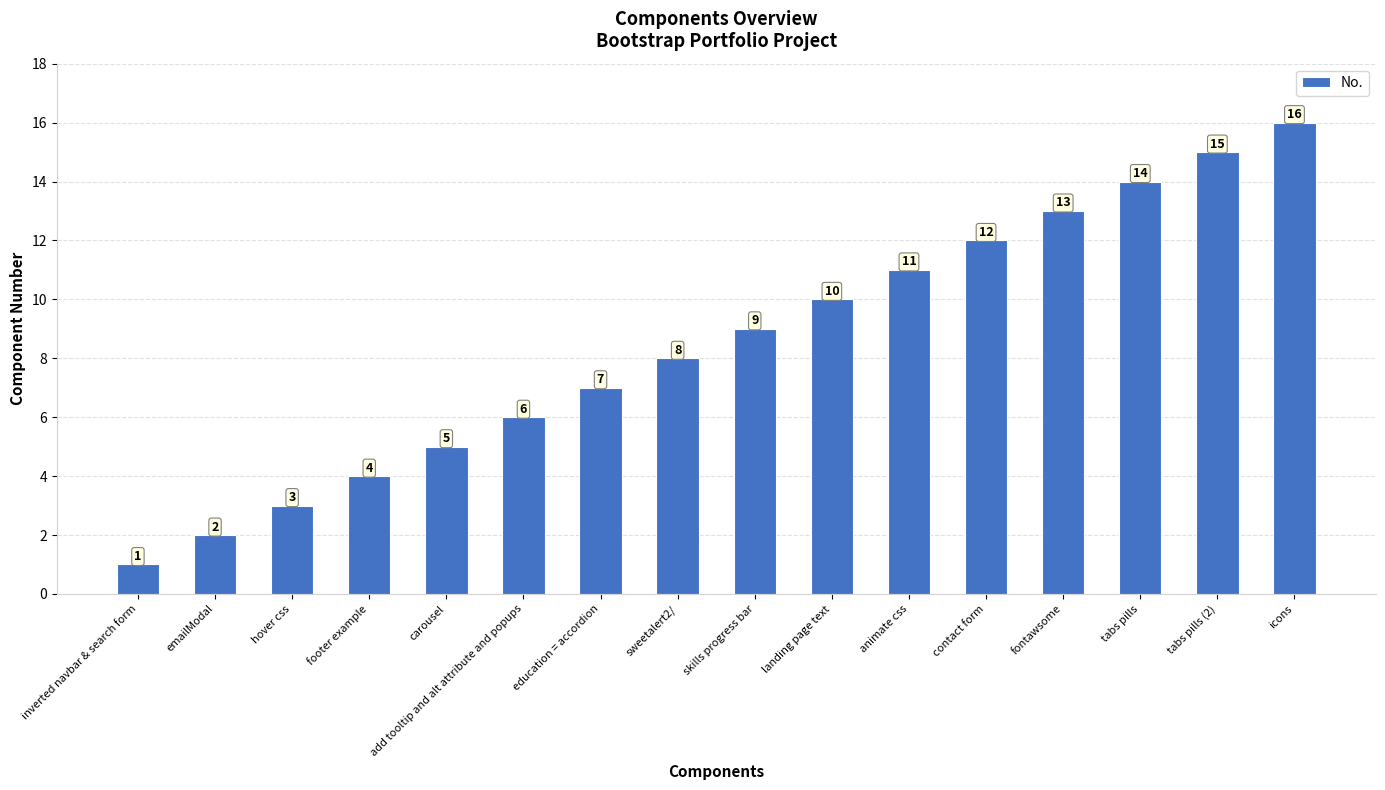

Reading left to right, list all the values displayed in this chart.

1	2	3	4	5	6	7	8	9	10	11	12	13	14	15	16